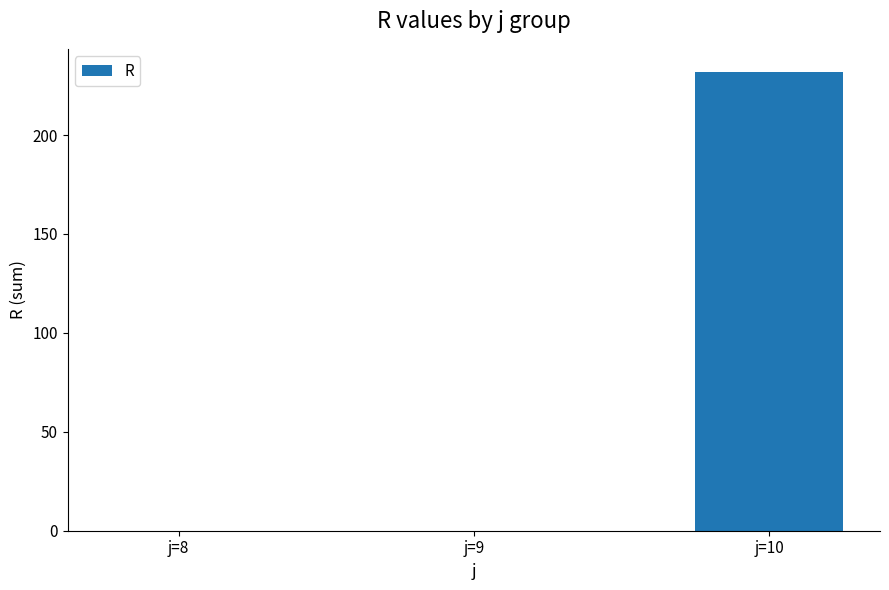

The chart shows a value of -78 at j=9. True or false?

False